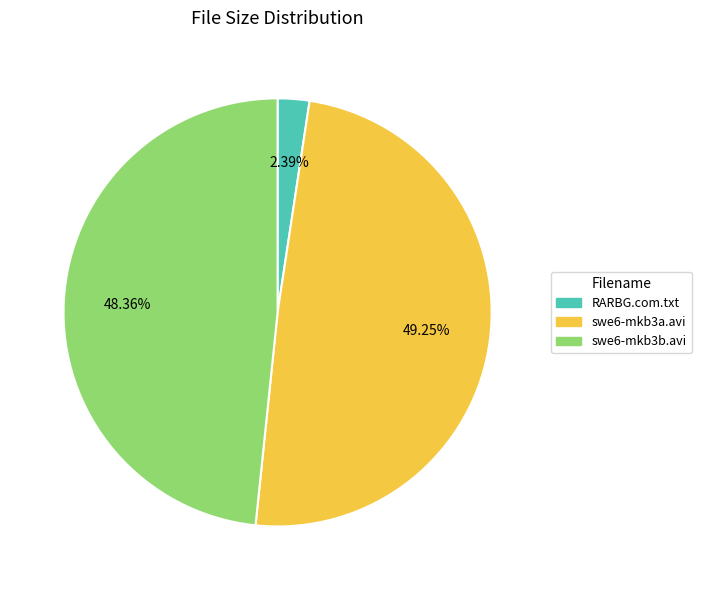

Which category has the smallest portion of the pie?

RARBG.com.txt